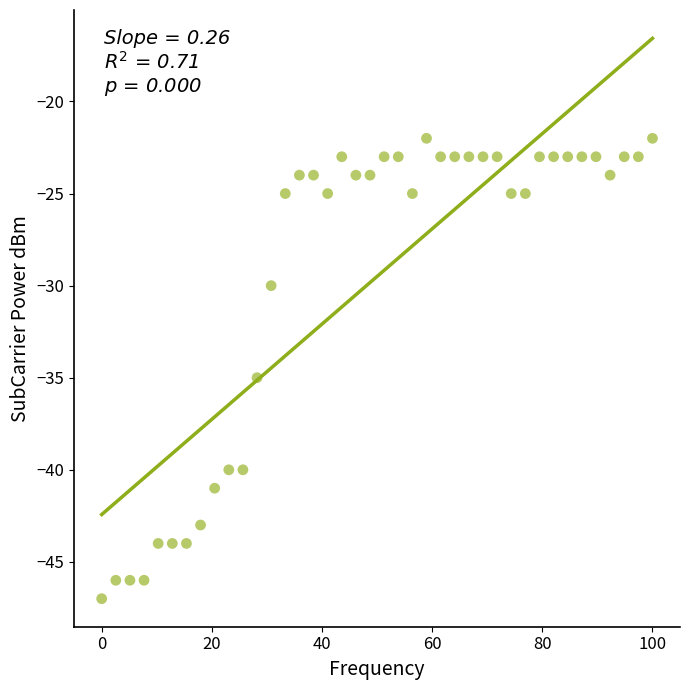

What is the range of Y values (max minus min)?

25